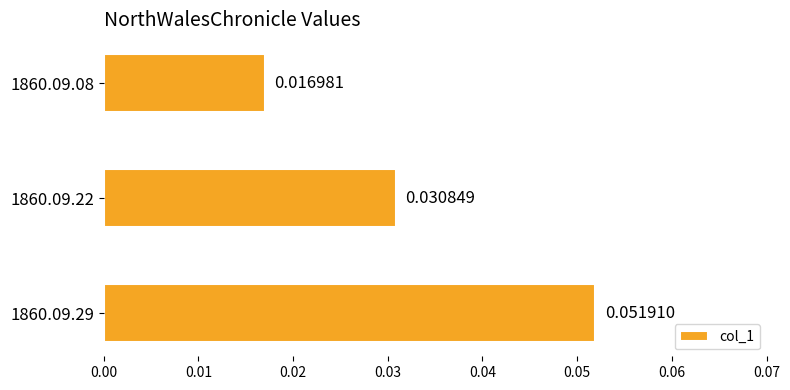

List the labels in order of value, largest first.

1860.09.29, 1860.09.22, 1860.09.08